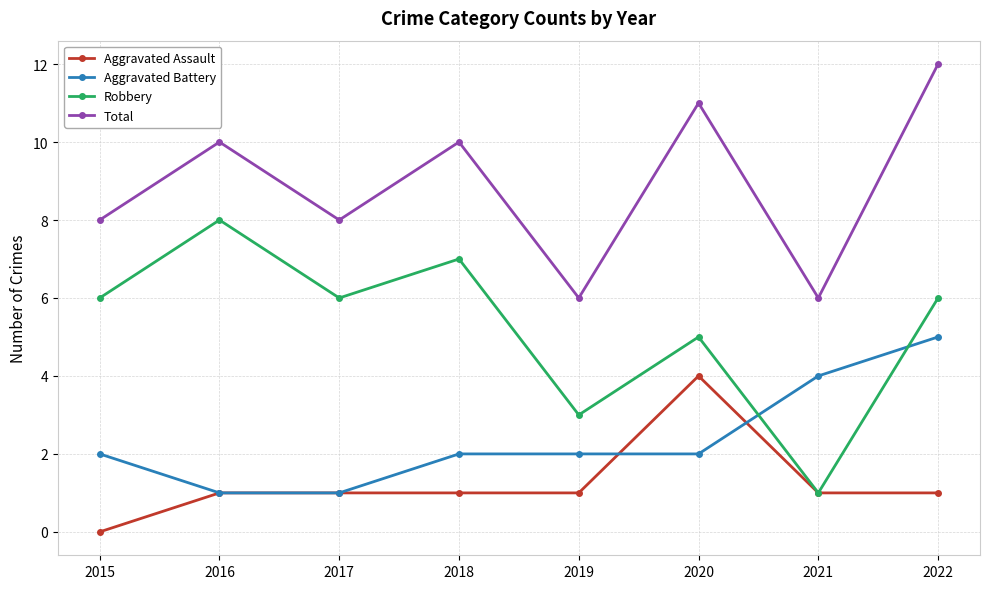

Reading left to right, transcribe all the data shown in this chart.

Aggravated Assault: 2015=0	2016=1	2017=1	2018=1	2019=1	2020=4	2021=1	2022=1
Aggravated Battery: 2015=2	2016=1	2017=1	2018=2	2019=2	2020=2	2021=4	2022=5
Robbery: 2015=6	2016=8	2017=6	2018=7	2019=3	2020=5	2021=1	2022=6
Total: 2015=8	2016=10	2017=8	2018=10	2019=6	2020=11	2021=6	2022=12